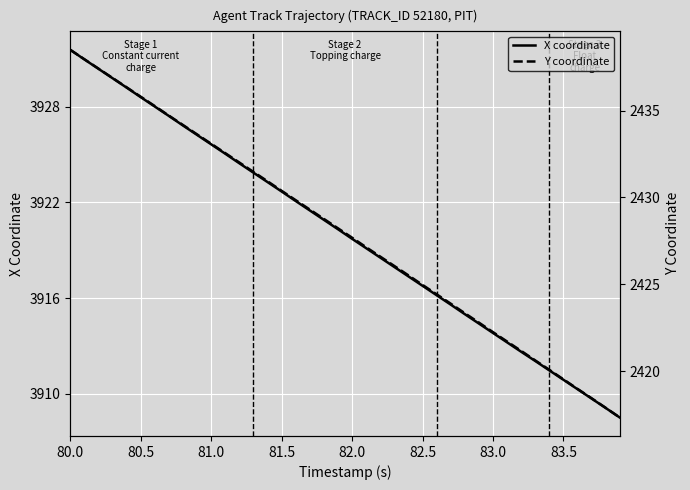

Where does the X coordinate series first go above 3920?

80.0